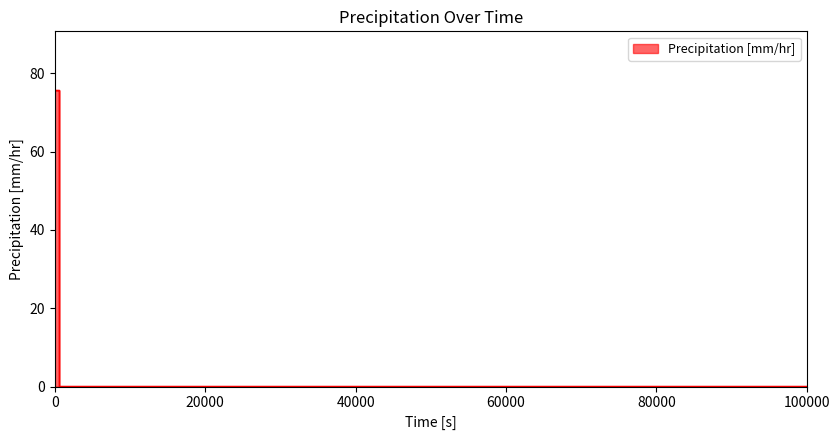

What is the maximum value shown in the chart?

75.6